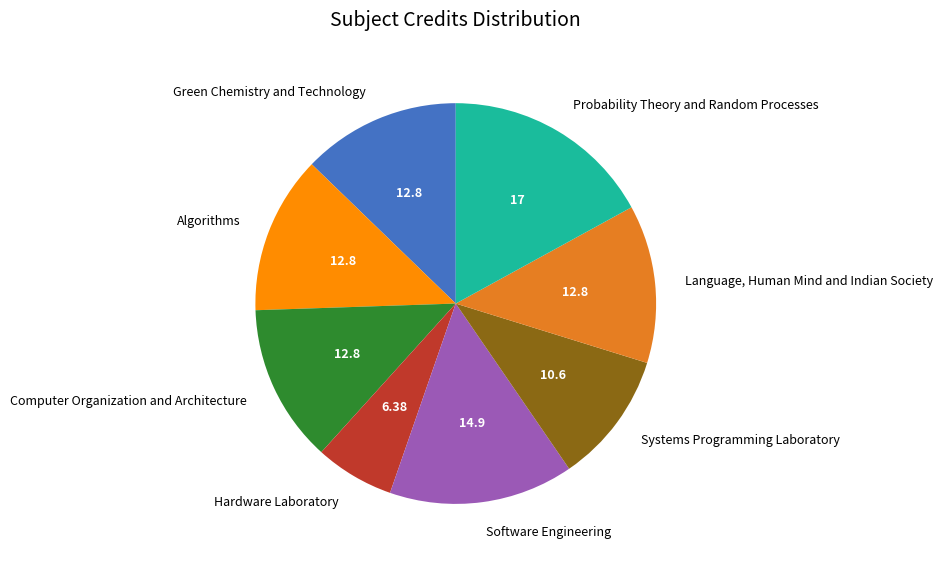

True or false: Language, Human Mind and Indian Society accounts for 23% of the total.

False